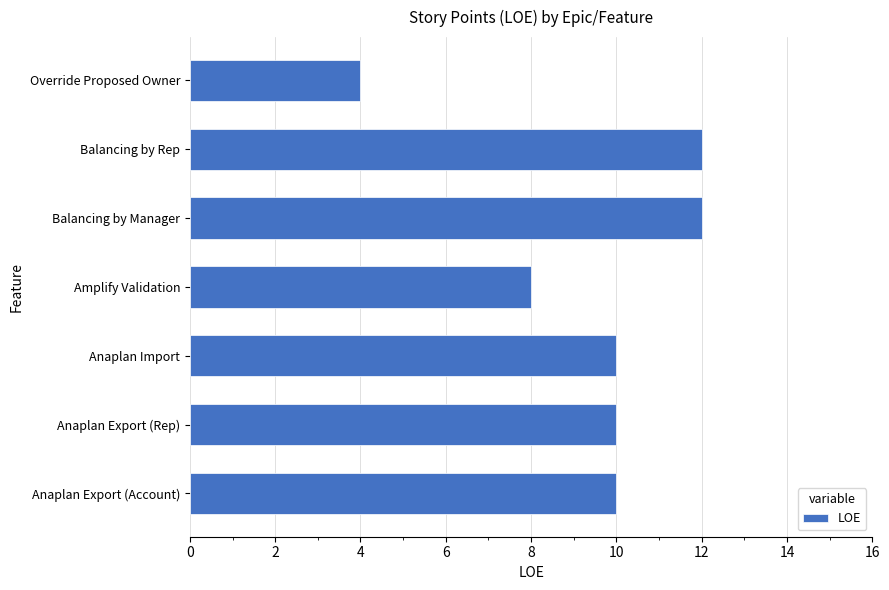

What is the greatest value displayed?

12